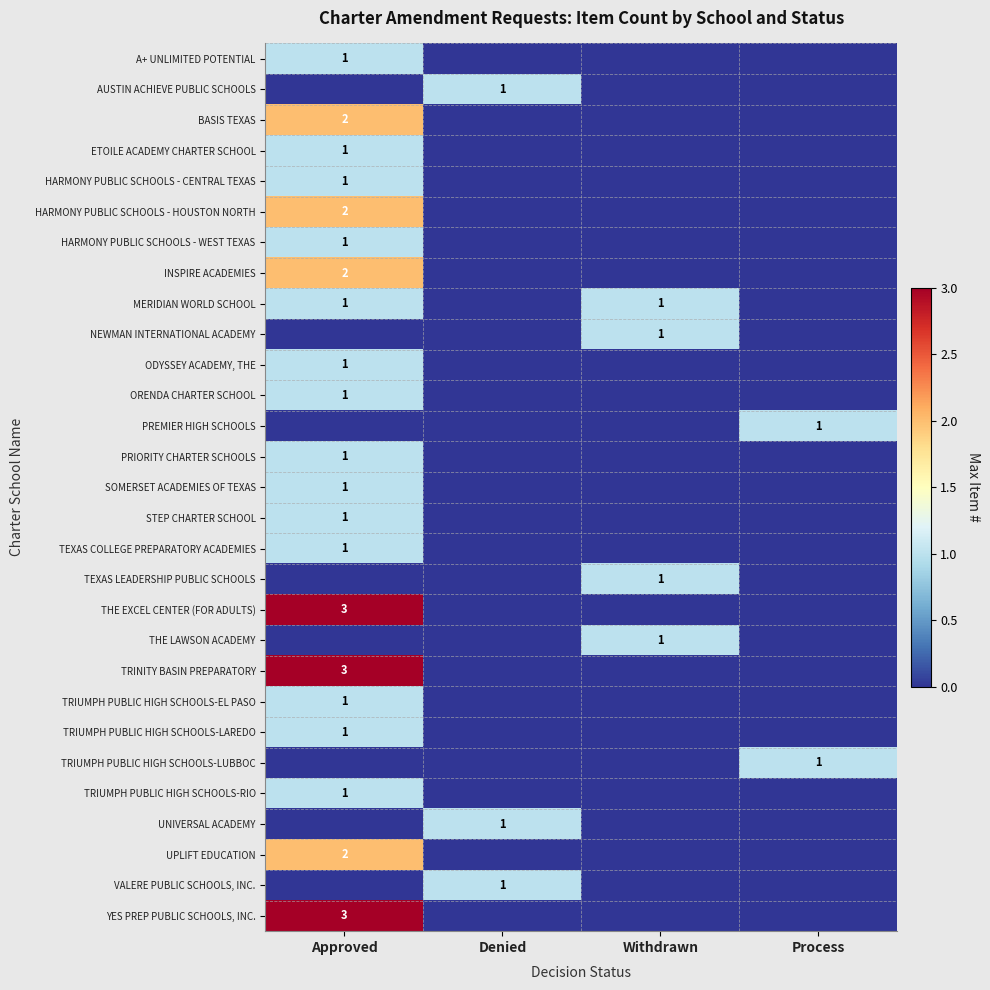

Is the value of UPLIFT EDUCATION at Approved greater than the value of AUSTIN ACHIEVE PUBLIC SCHOOLS at Denied?

Yes